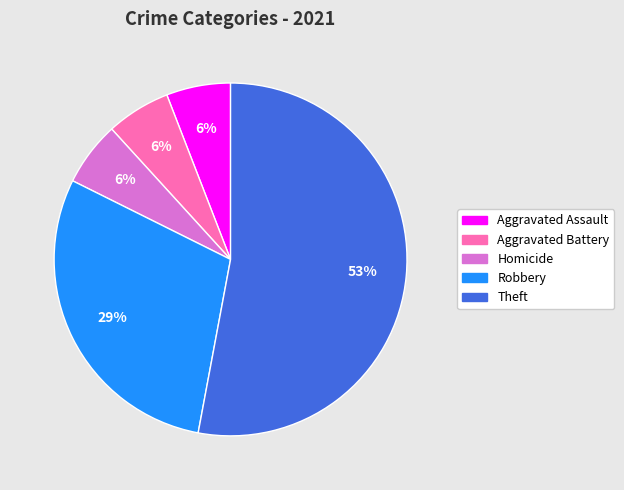

To the nearest percent, what is the average slice percentage?

20%